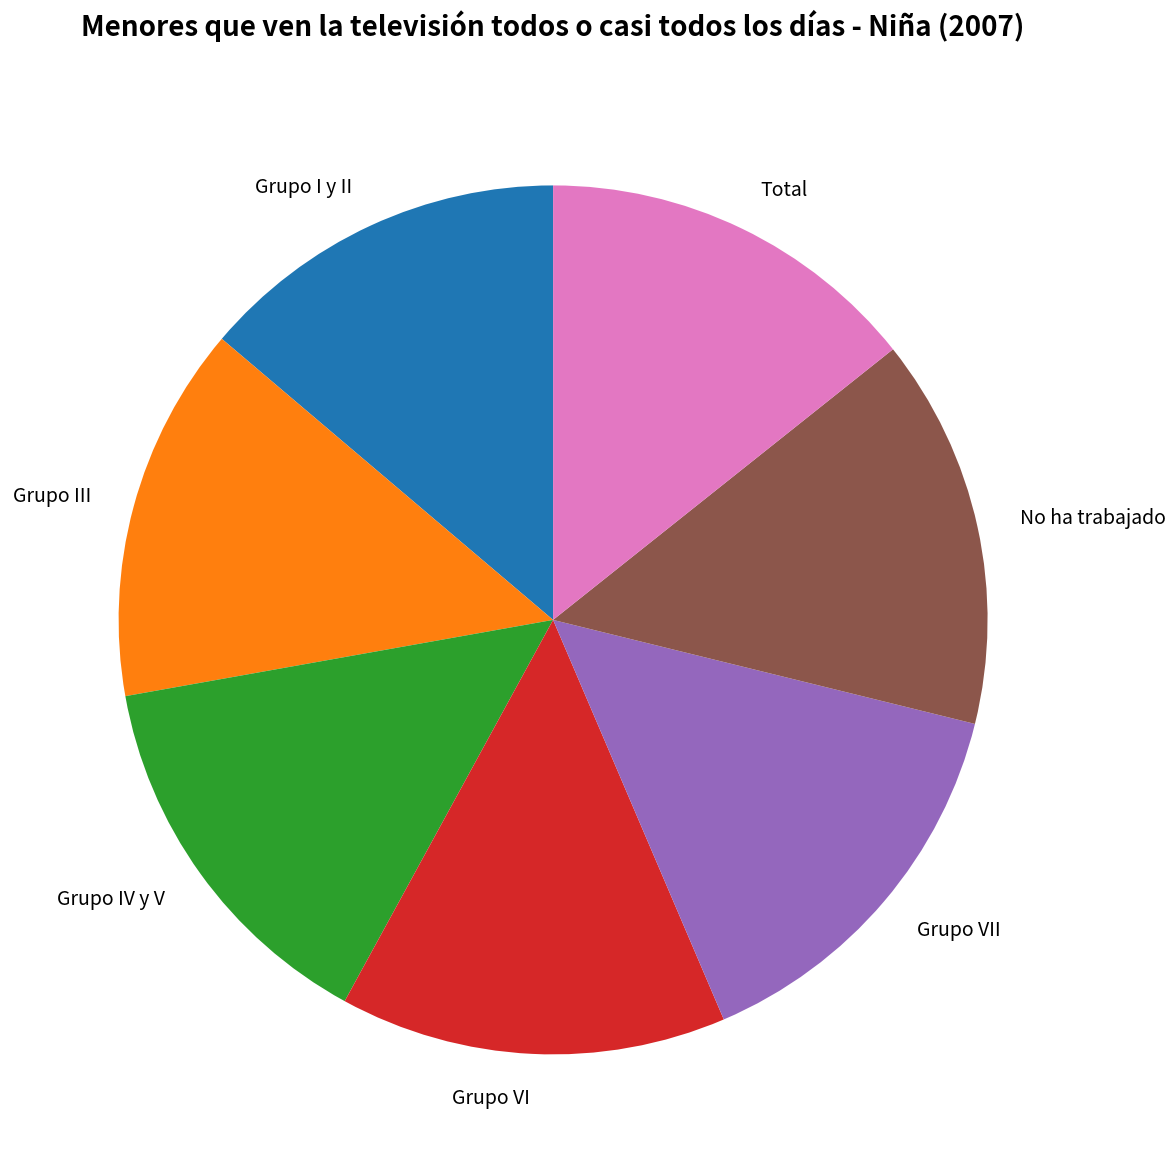

Does No ha trabajado account for over 50% of the chart?

No